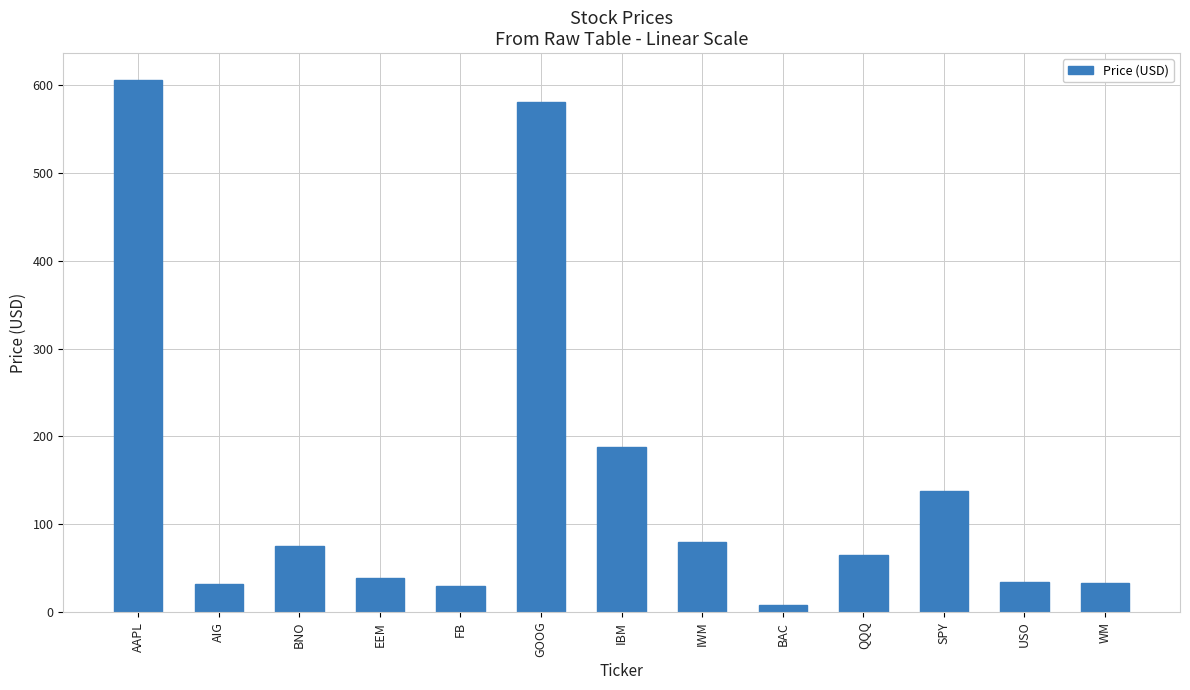

Between GOOG and BNO, which is larger?

GOOG